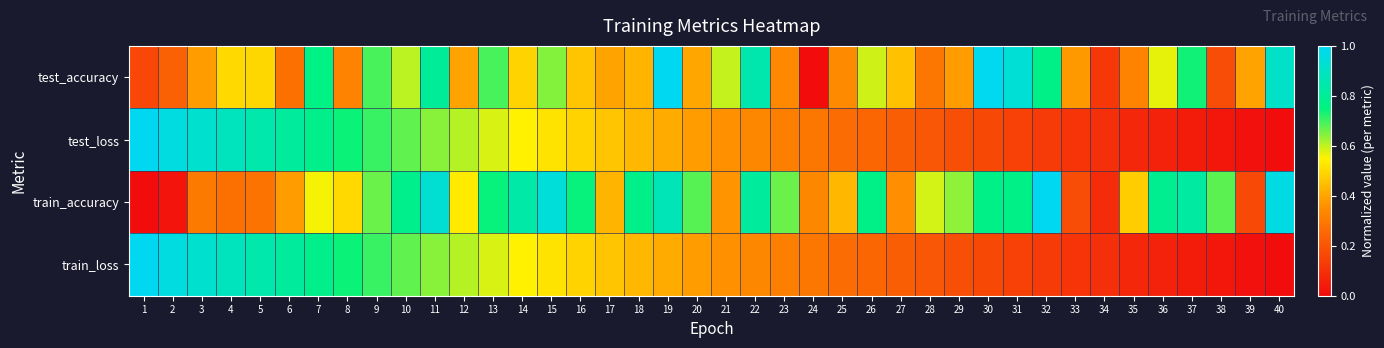

How many series are shown in this chart?

4